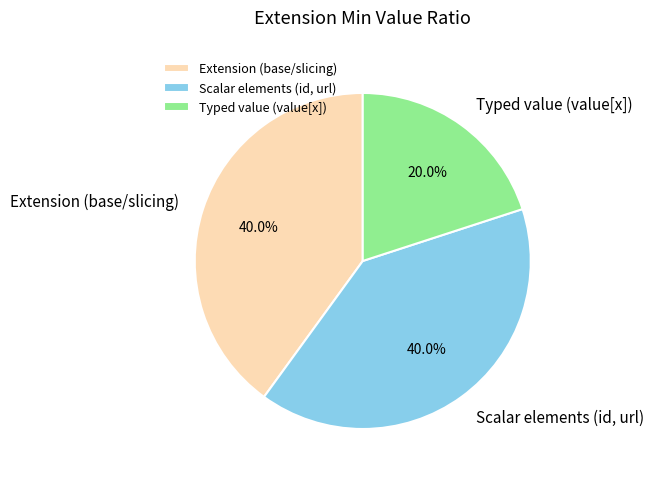

How many segments does this pie chart have?

3